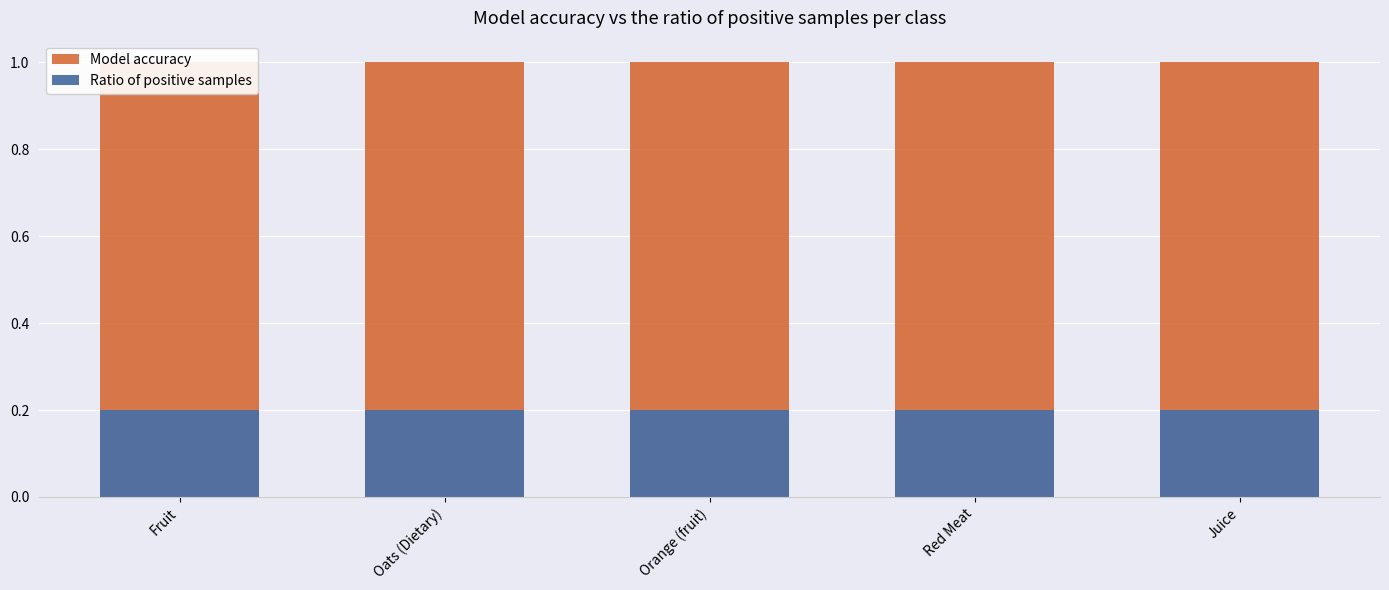

Which category has the lowest value across all series?

Fruit